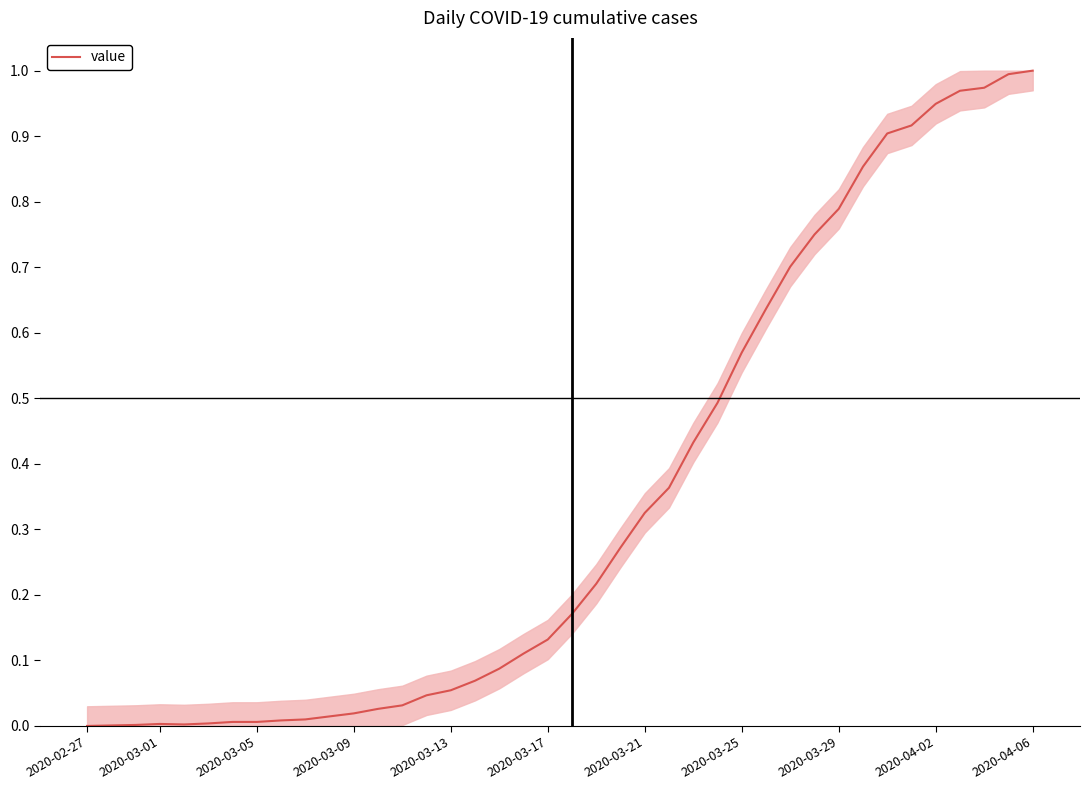

How many lines are shown in the chart?

1